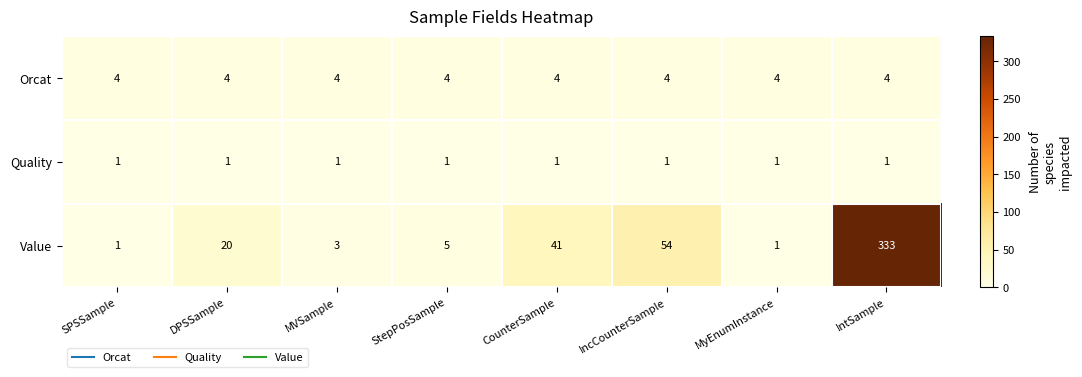

What is the sum of the Orcat values at MyEnumInstance and StepPosSample?

8